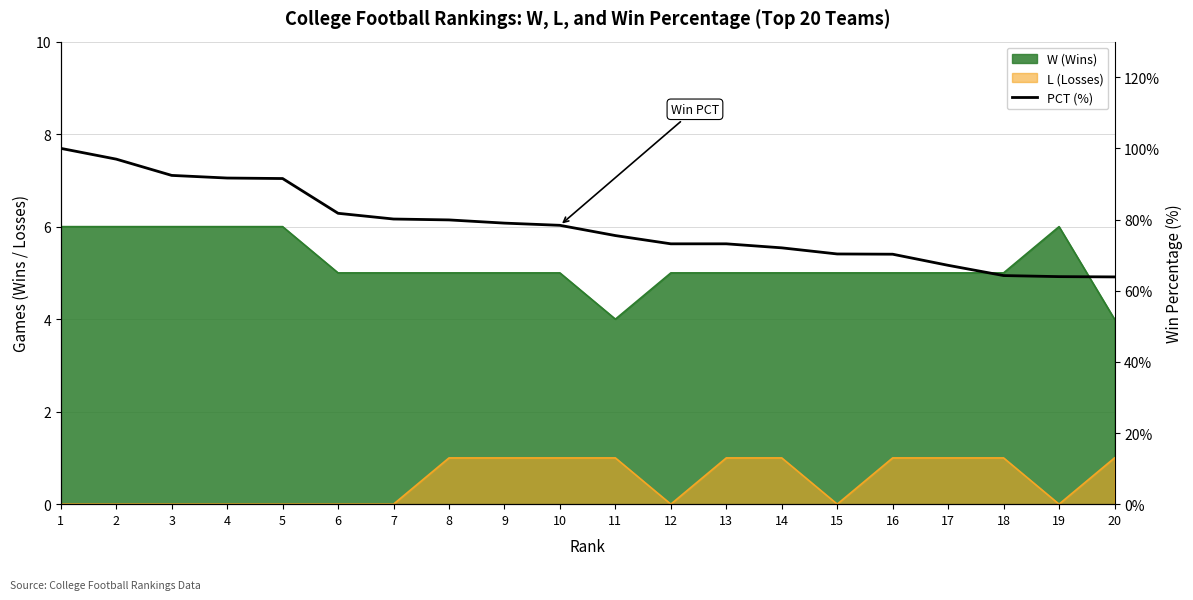

Rank the categories by value from lowest to highest.

20, 19, 18, 17, 16, 15, 14, 12, 13, 11, 10, 9, 8, 7, 6, 5, 4, 3, 2, 1